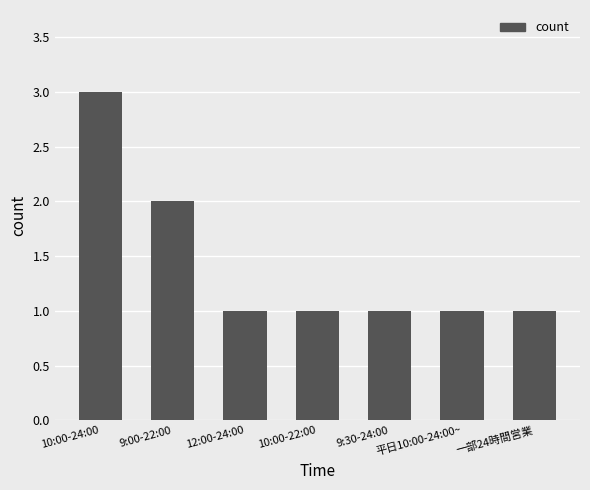

What is the approximate value at 12:00-24:00?

1